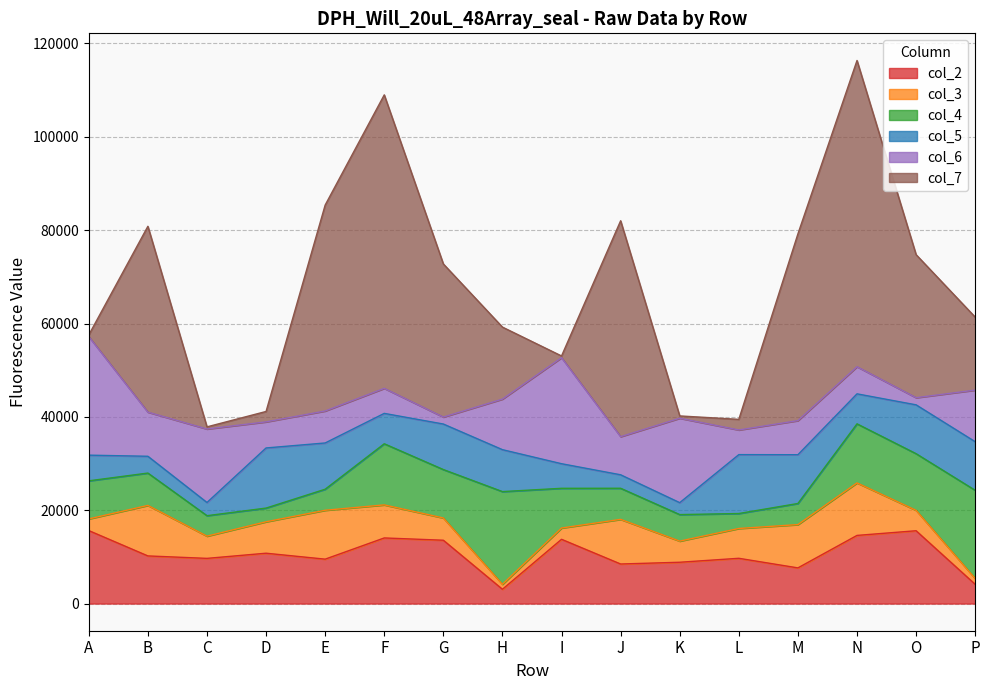

What is the difference between the col_5 values at P and G?

655